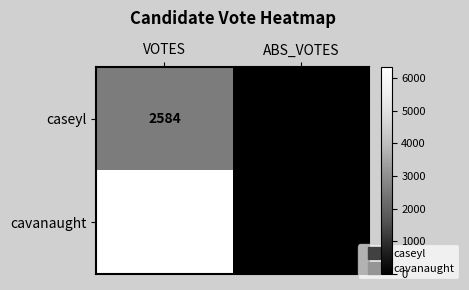

What is the difference between the caseyl values at VOTES and ABS_VOTES?

2584